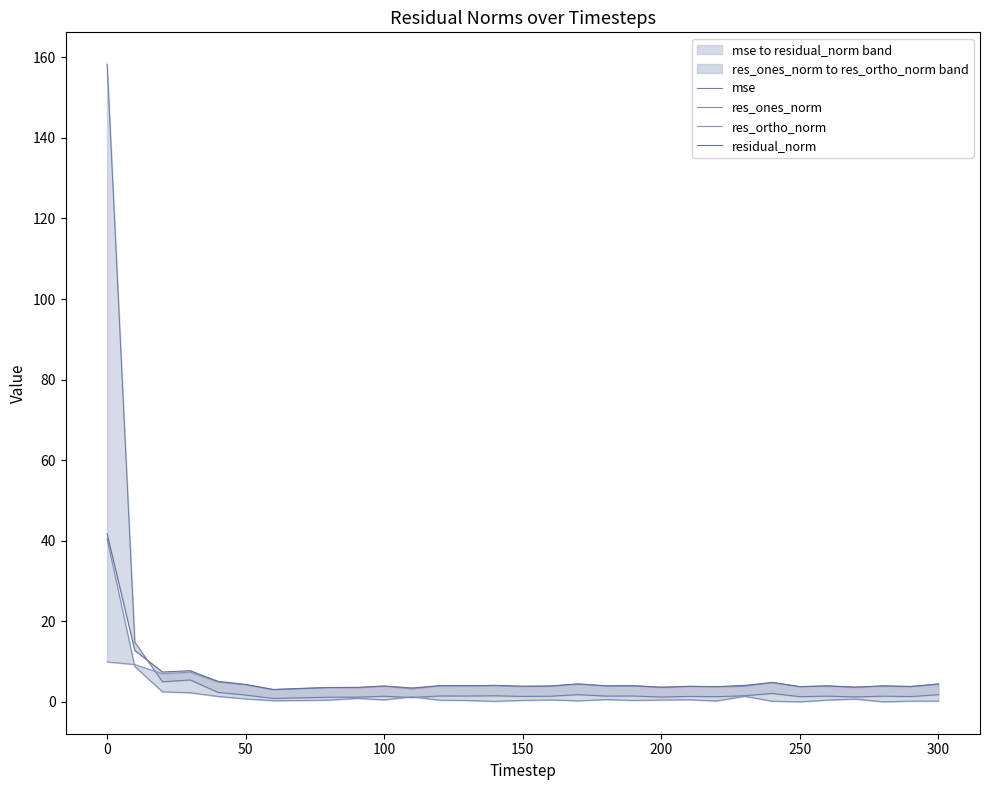

What is the difference between the maximum and minimum values in the res_ortho_norm series?

6.9